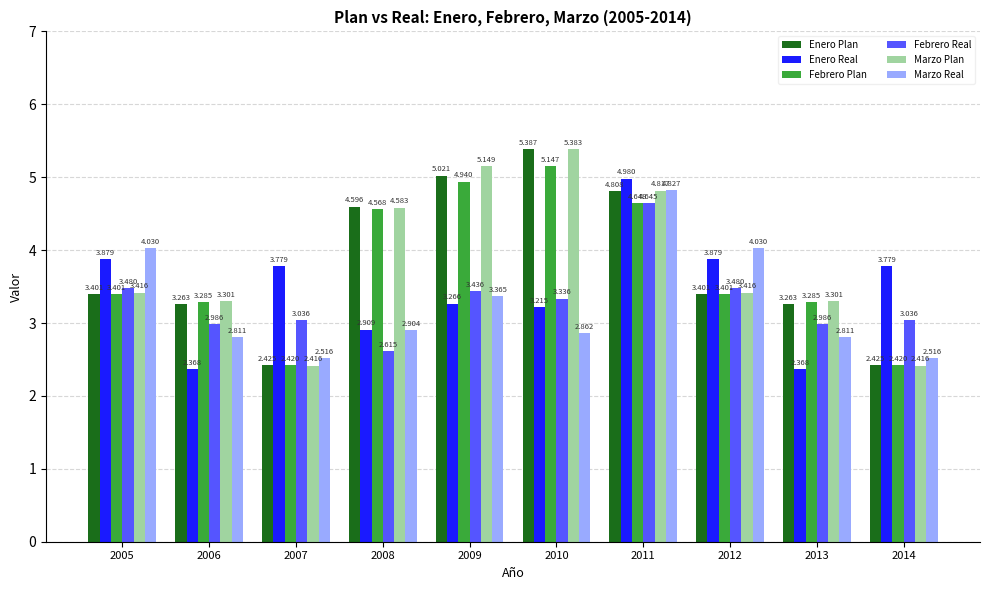

How many groups of bars are there?

10